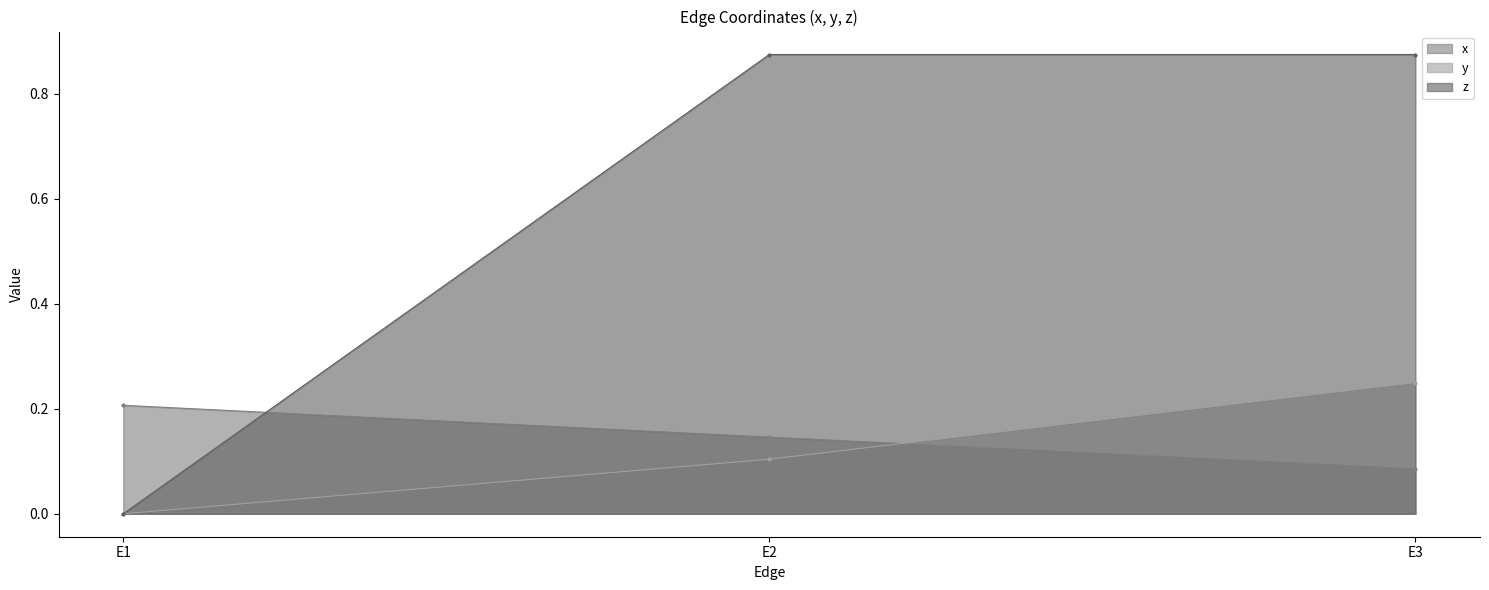

What is the value of the x point at the 2nd from the left?

0.1